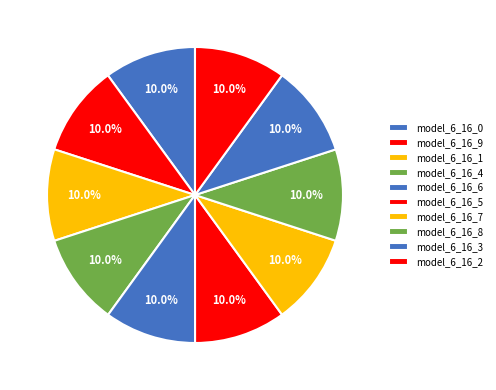

Between model_6_16_9 and model_6_16_5, which is larger?

model_6_16_5